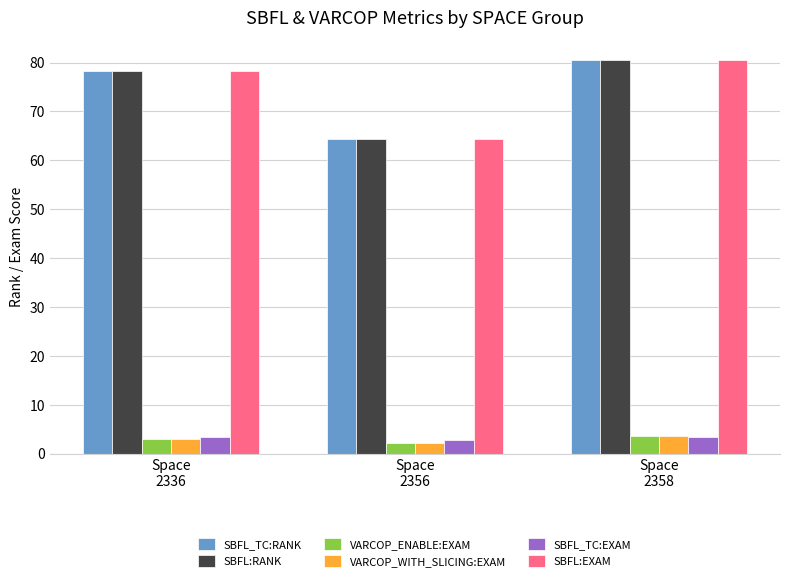

What is the smallest value displayed?

2.2